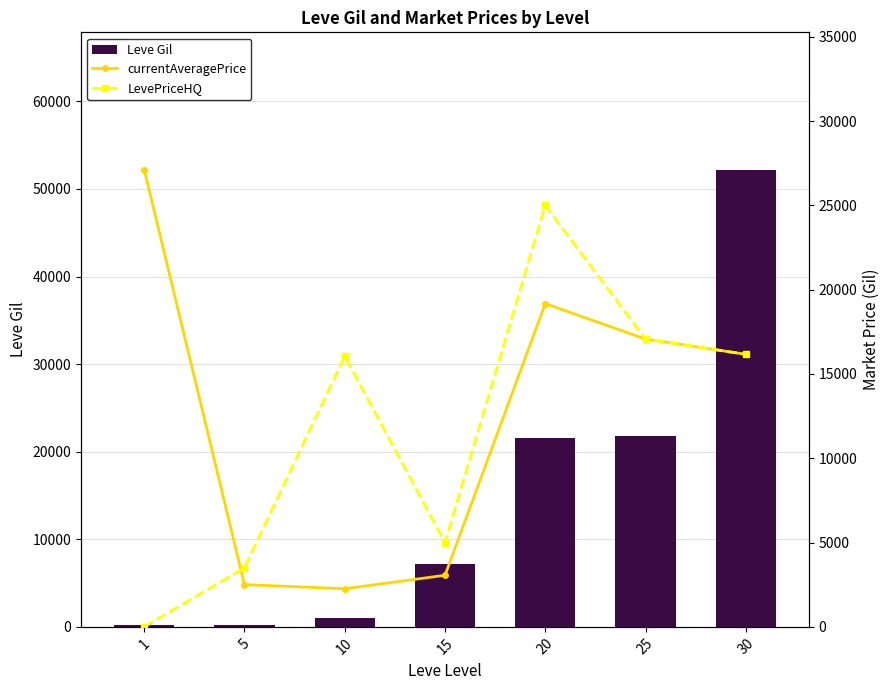

What is the maximum value for currentAveragePrice?

27128